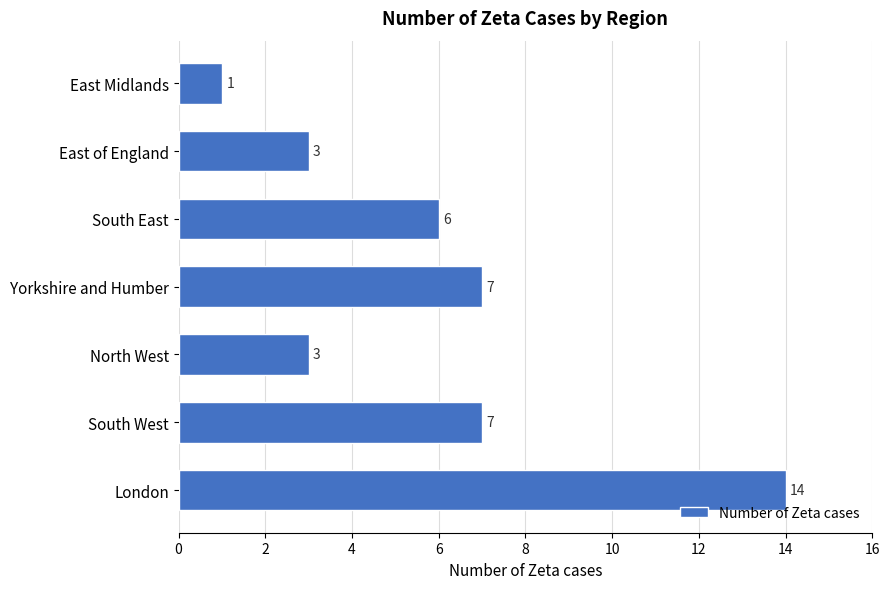

What is the sum of the values at South West and East Midlands?

8